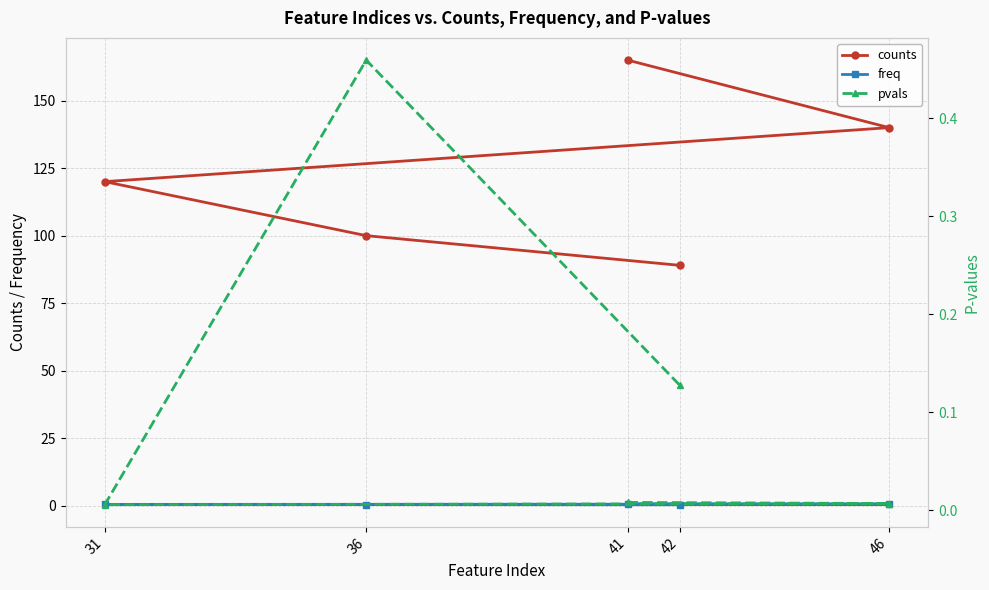

Is this an area chart (filled region under the line)?

No